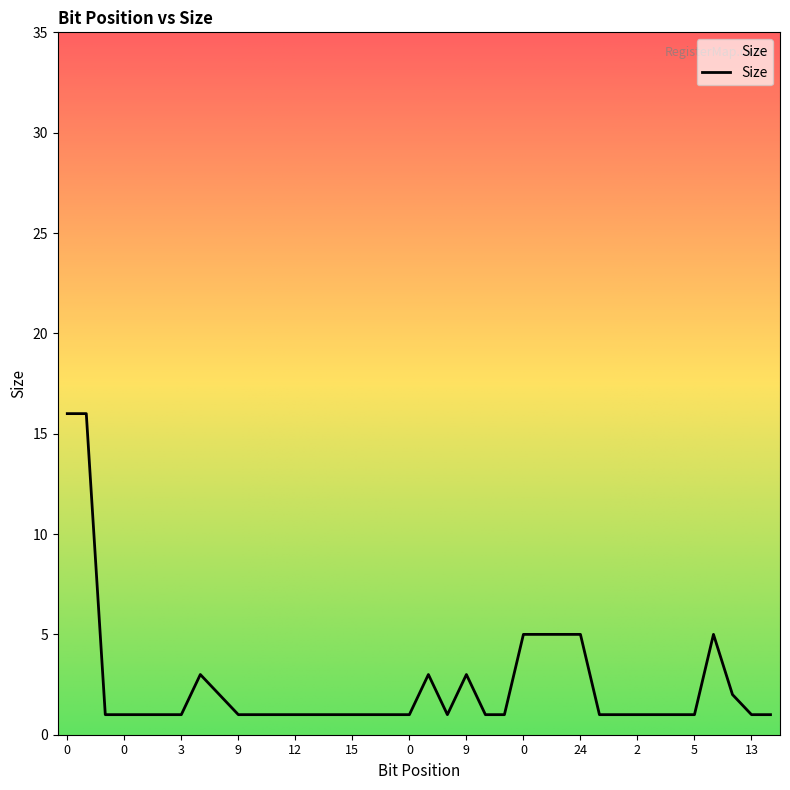

What is the difference between the maximum and minimum values?

15